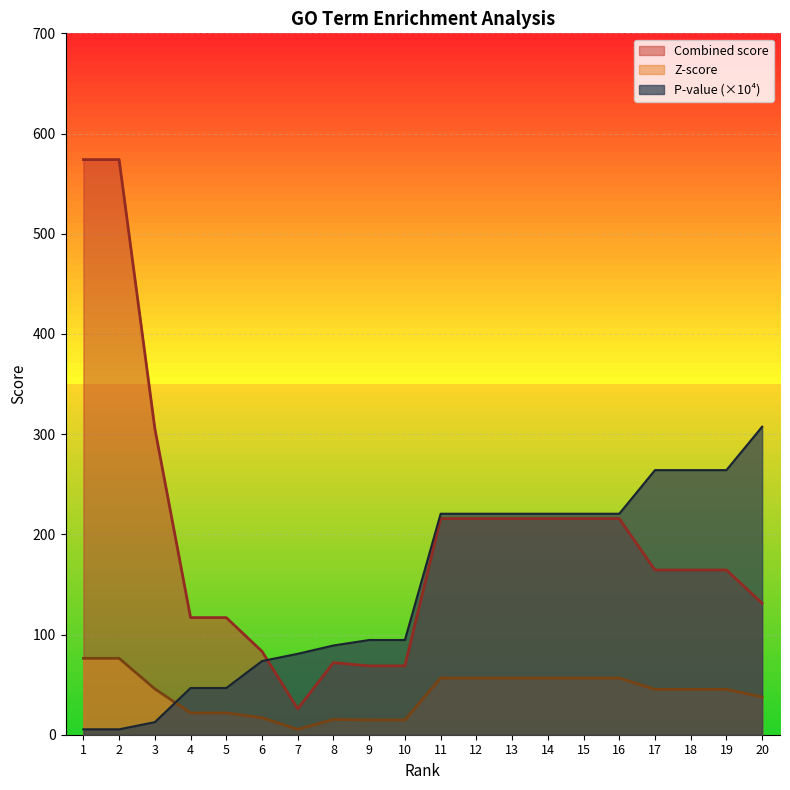

Which series has the largest total across all categories?

Combined score